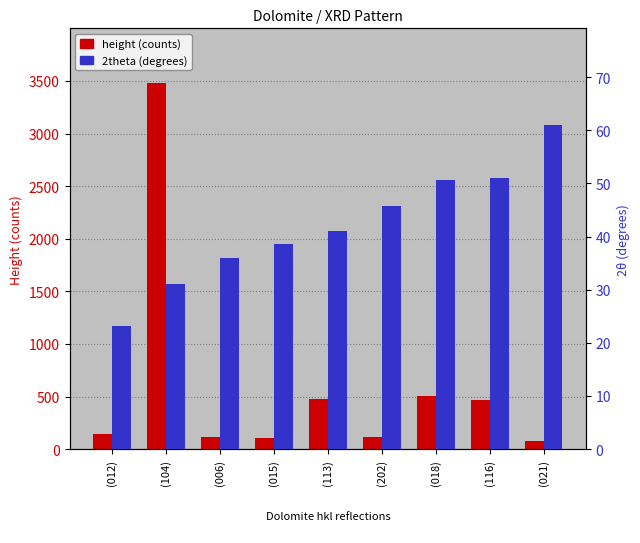

True or false: height has a value of 259.0 at (018).

False